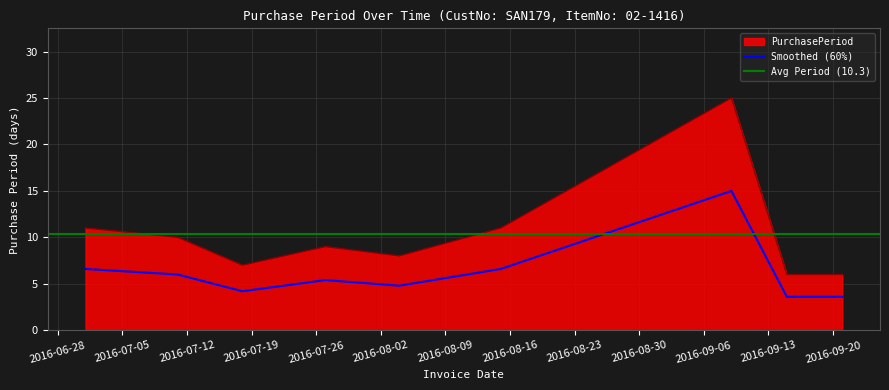

True or false: the data shows 6 at 2016-09-15.

True